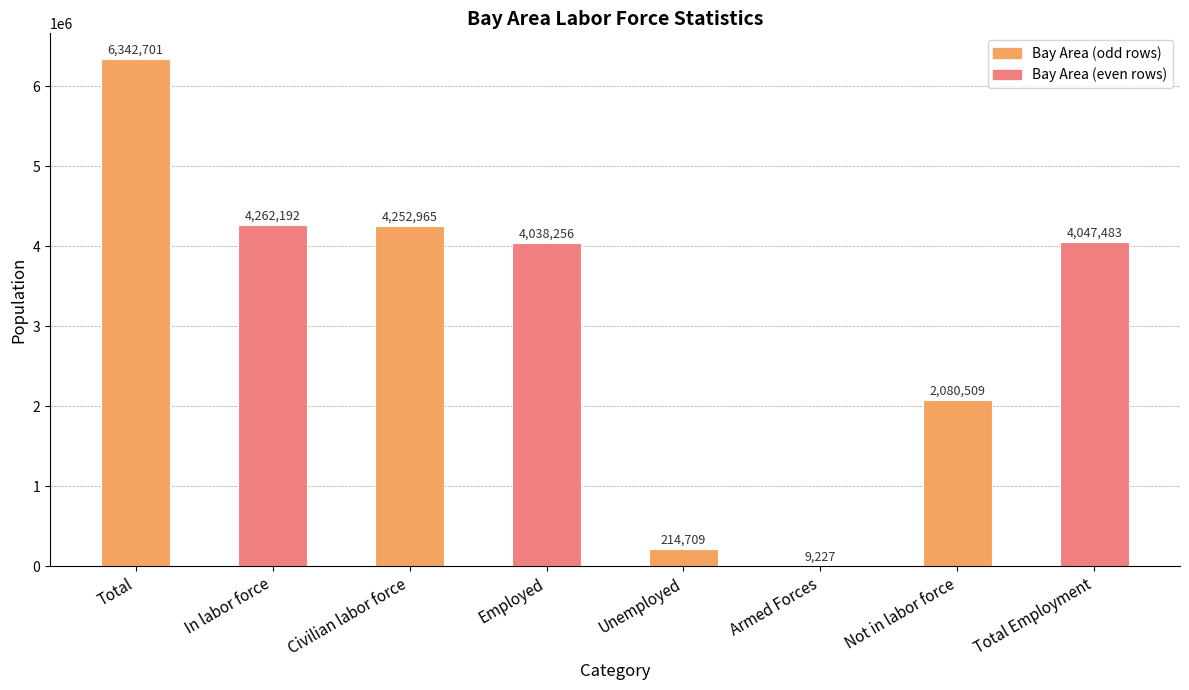

True or false: the data shows 3590815 at Not in labor force.

False